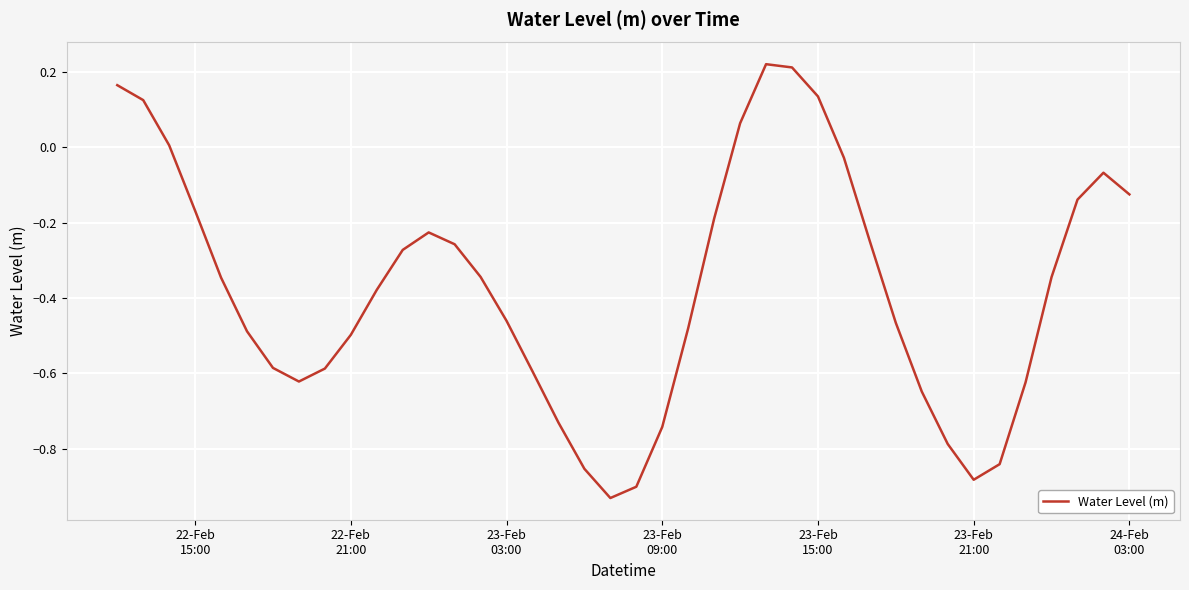

How many lines are shown in the chart?

1